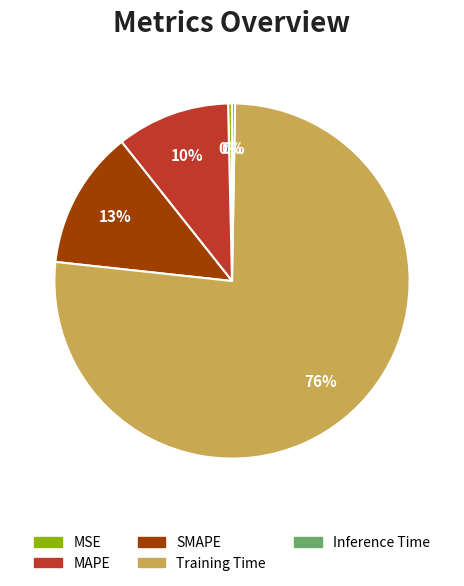

To the nearest percent, what portion does MAPE represent?

10%